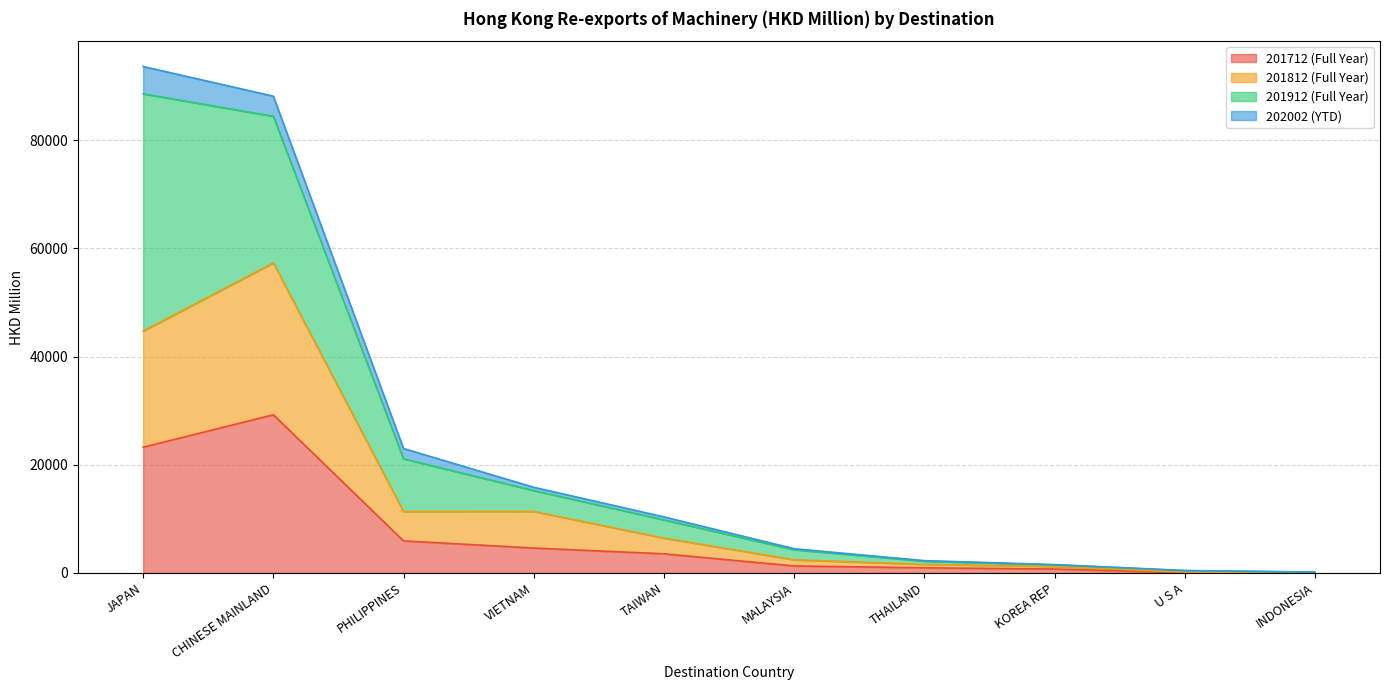

What is the maximum value for 201712 (Full Year)?

29241.9